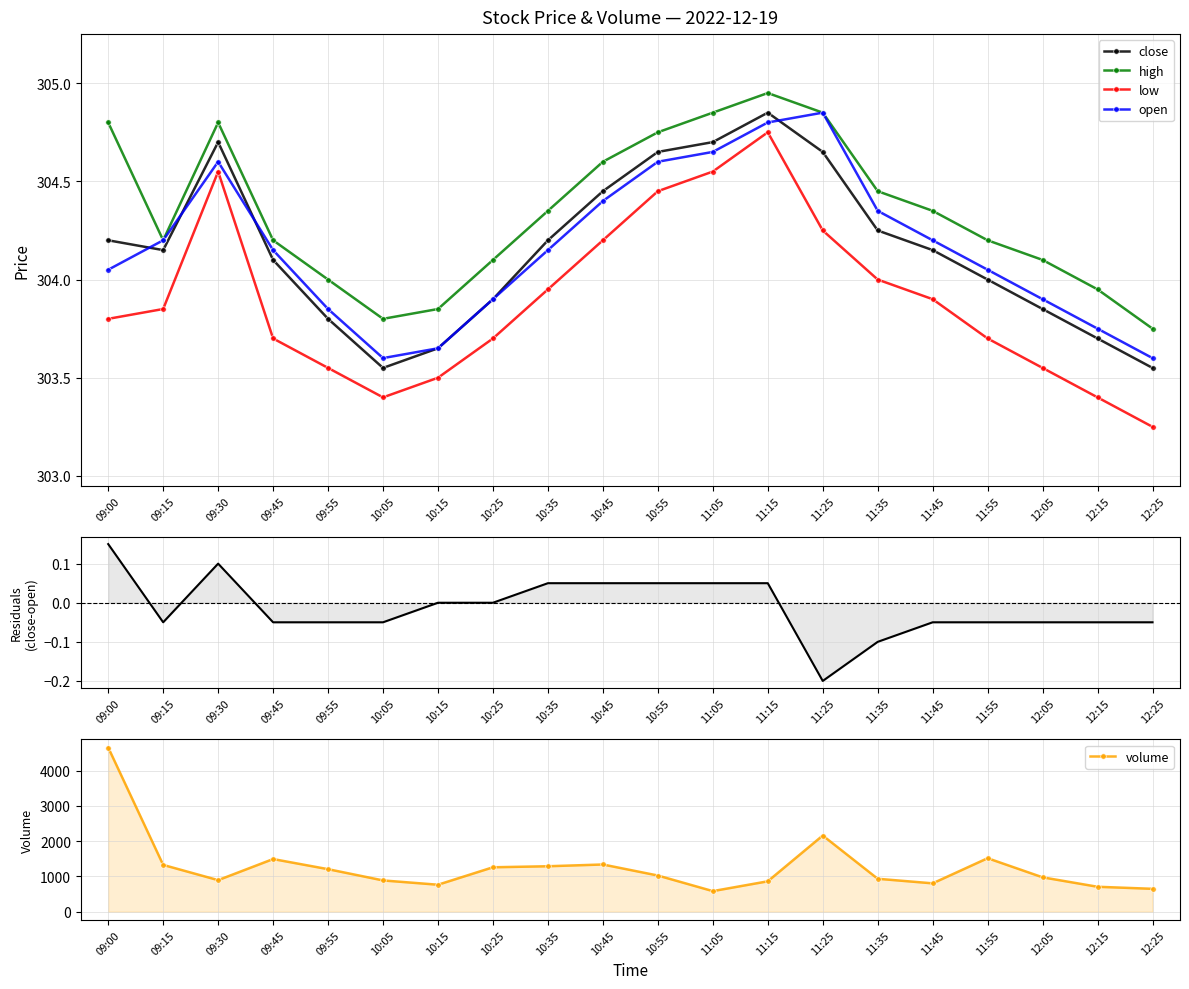

At how many categories does at least one series exceed 357?

20